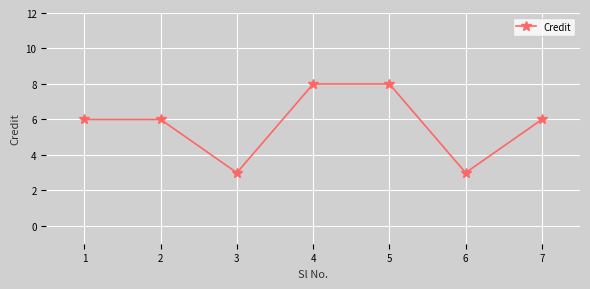

True or false: the data has more than 2 interior local peaks.

False